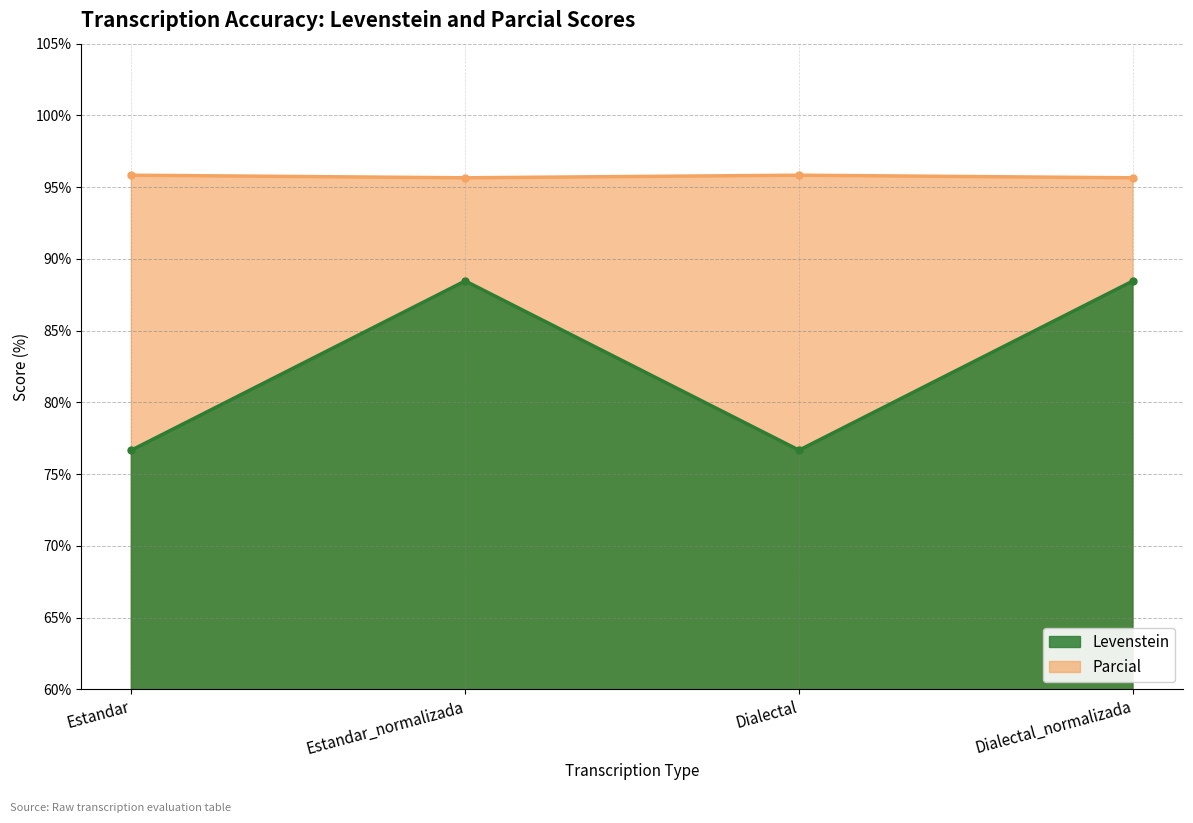

Between Dialectal and Dialectal_normalizada, which is larger?

Dialectal